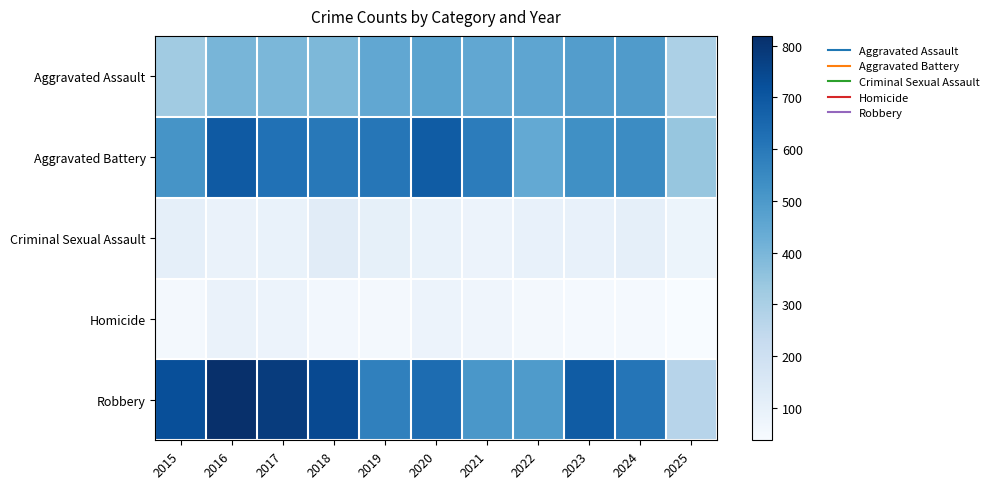

At how many categories does at least one series exceed 627?

6